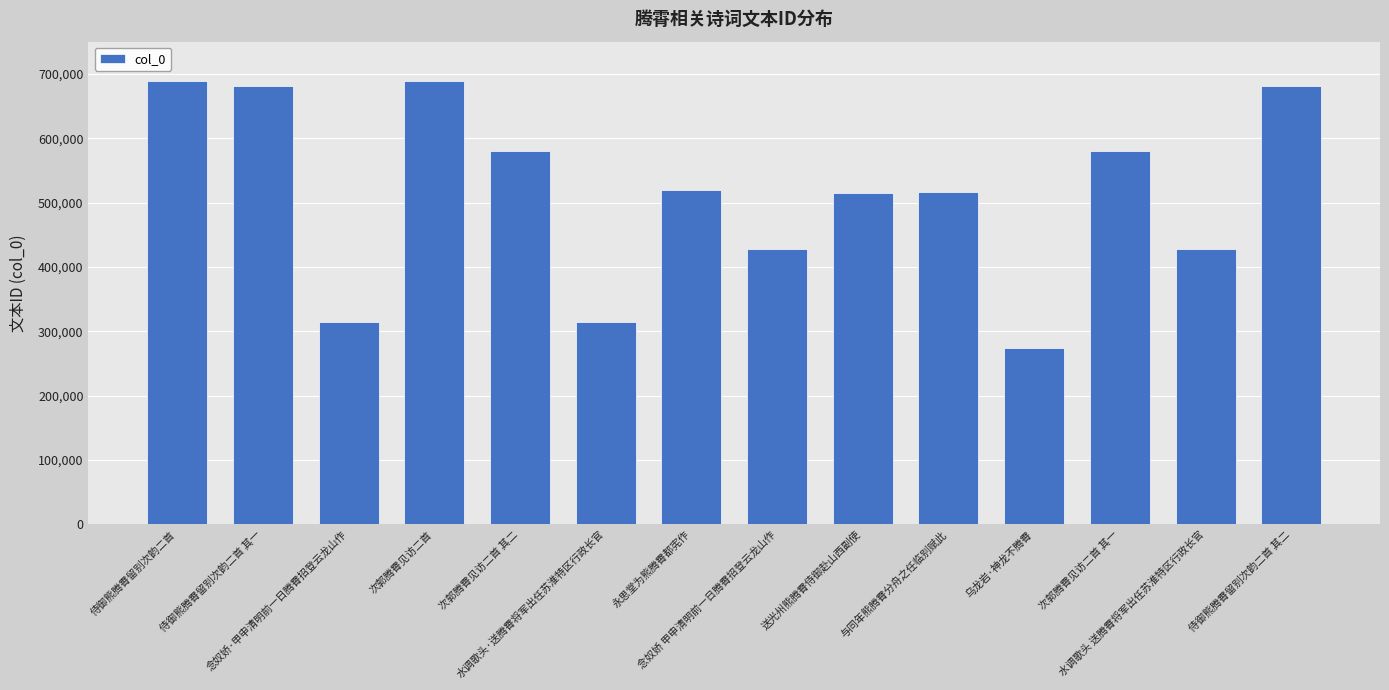

What is the maximum value shown in the chart?

689580